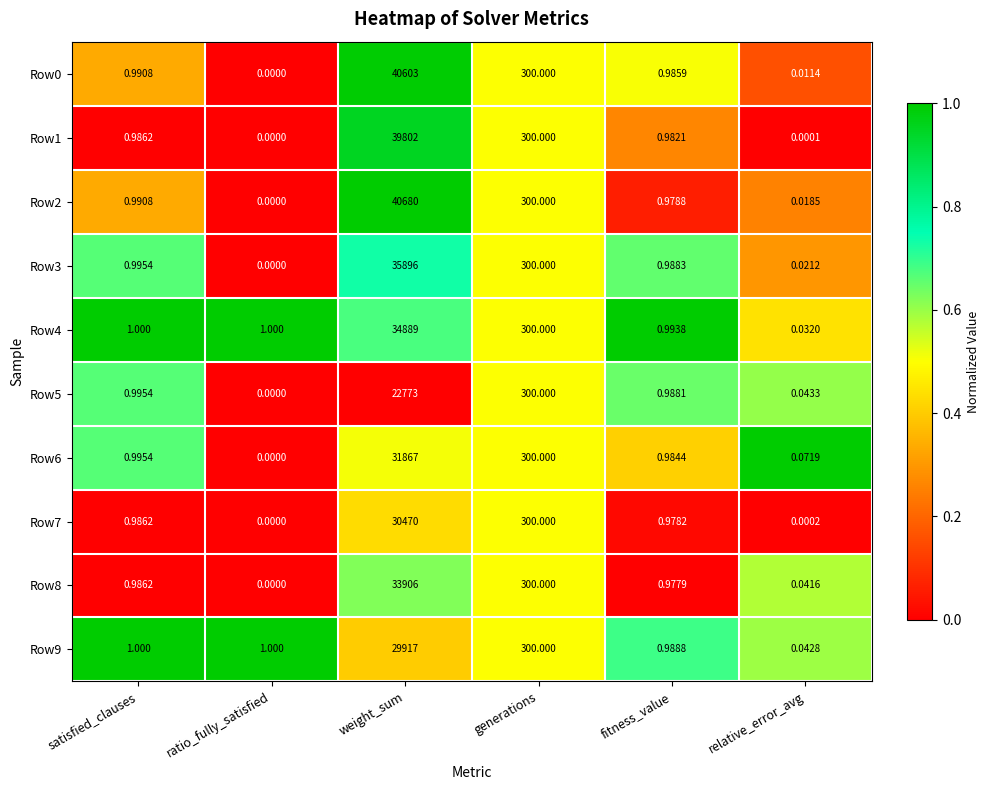

At which label is Row7 closest to 15235?

generations